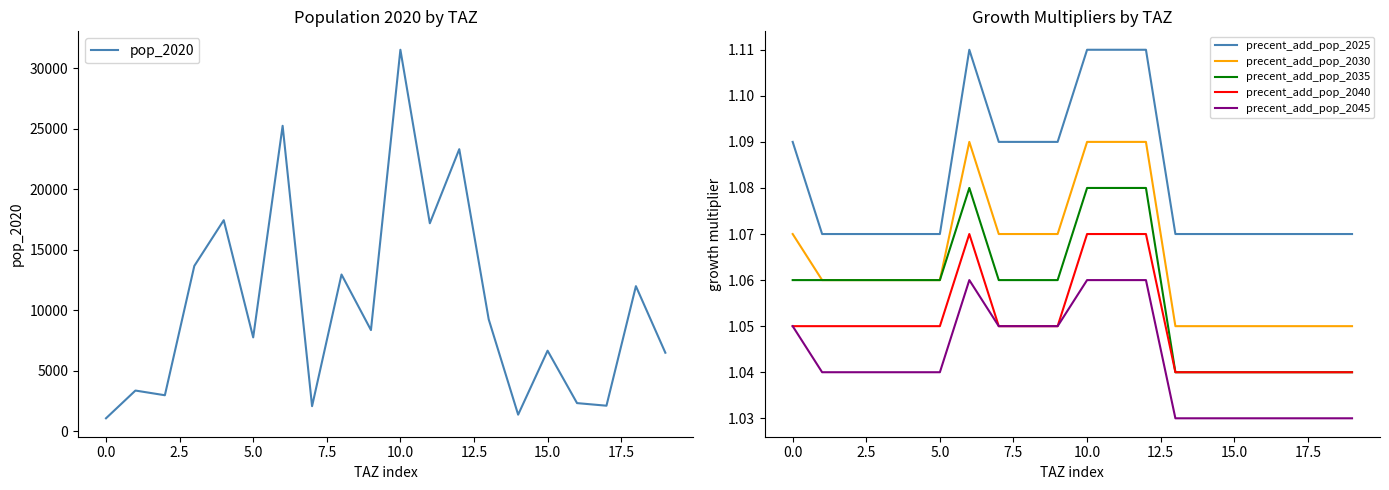

Is it true that precent_add_pop_2035 equals 1.5 at 0.0?

False